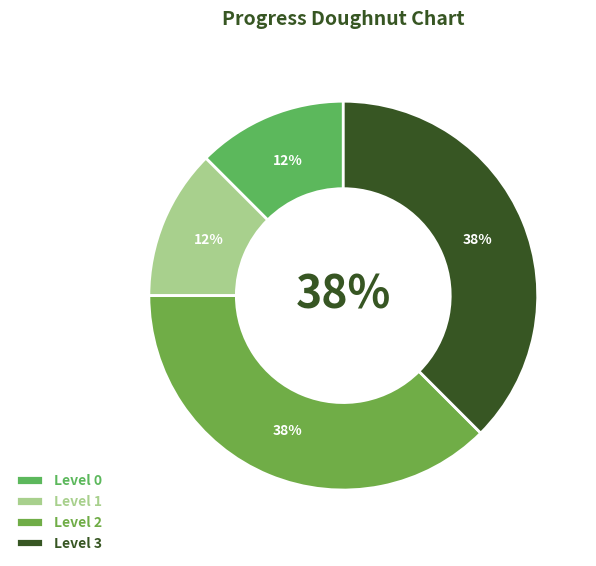

Between 3 and 2, which is larger?

3